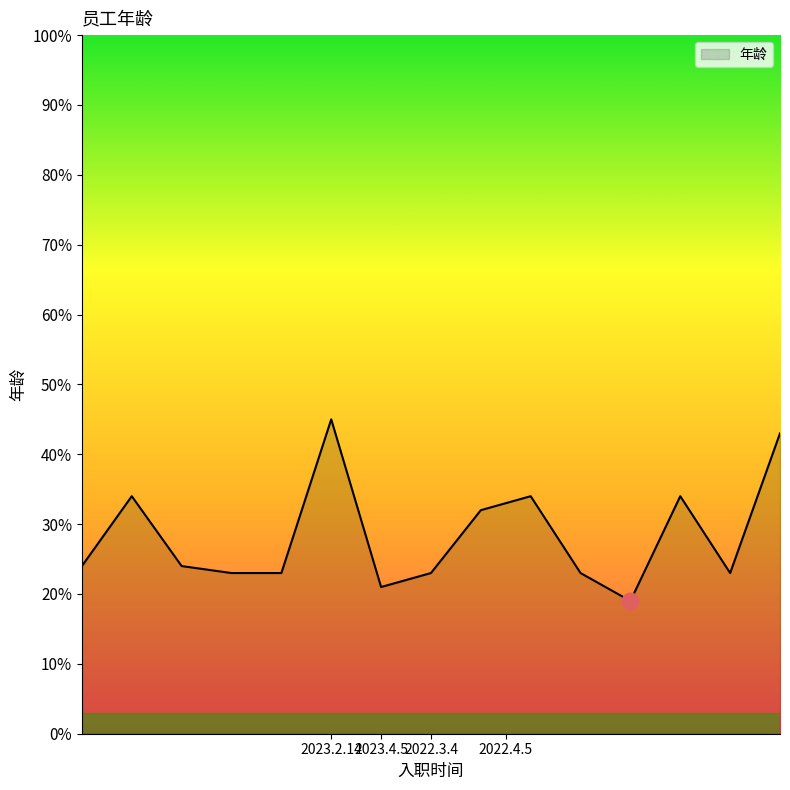

What is the difference between the maximum and minimum values?

26